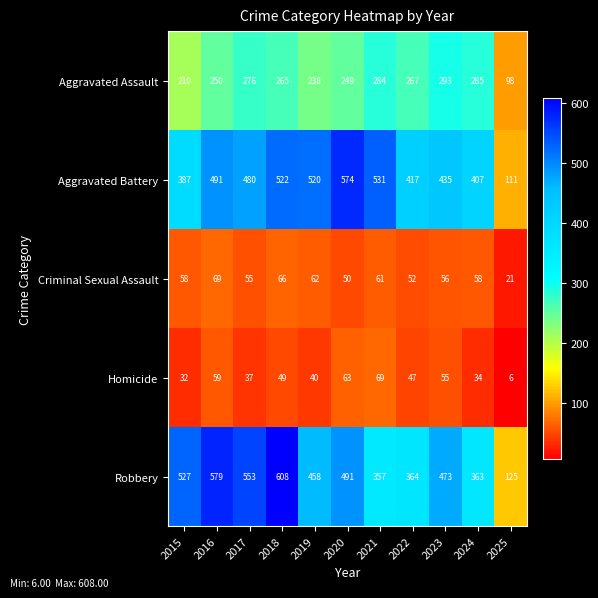

What is the sum of all Robbery values?

4898